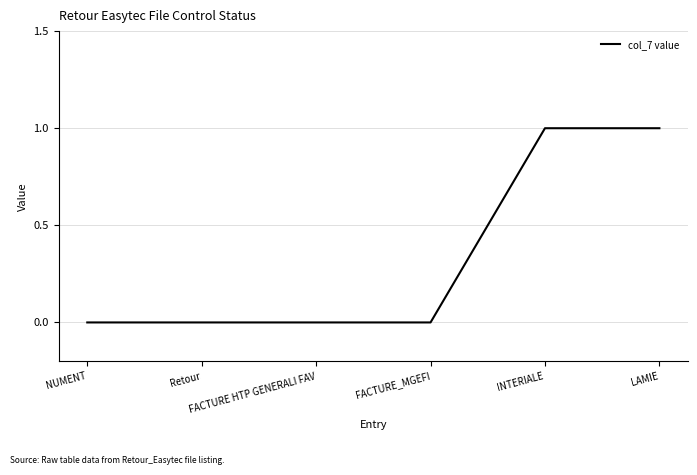

True or false: the data has more than 2 interior local peaks.

False